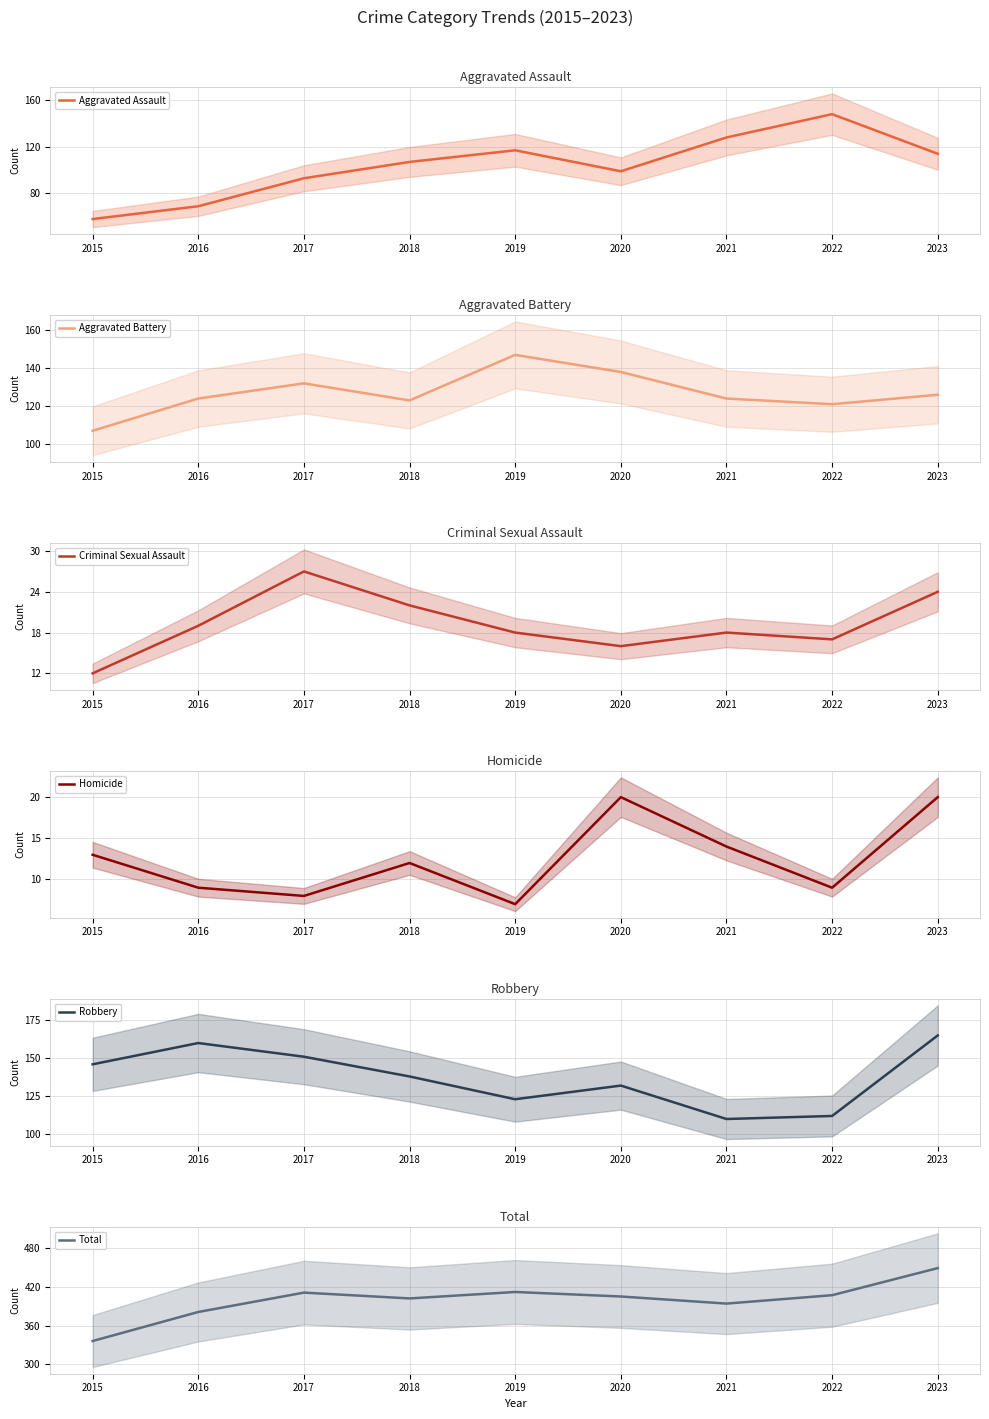

True or false: Aggravated Assault has more than 0 points higher than both neighbors.

True